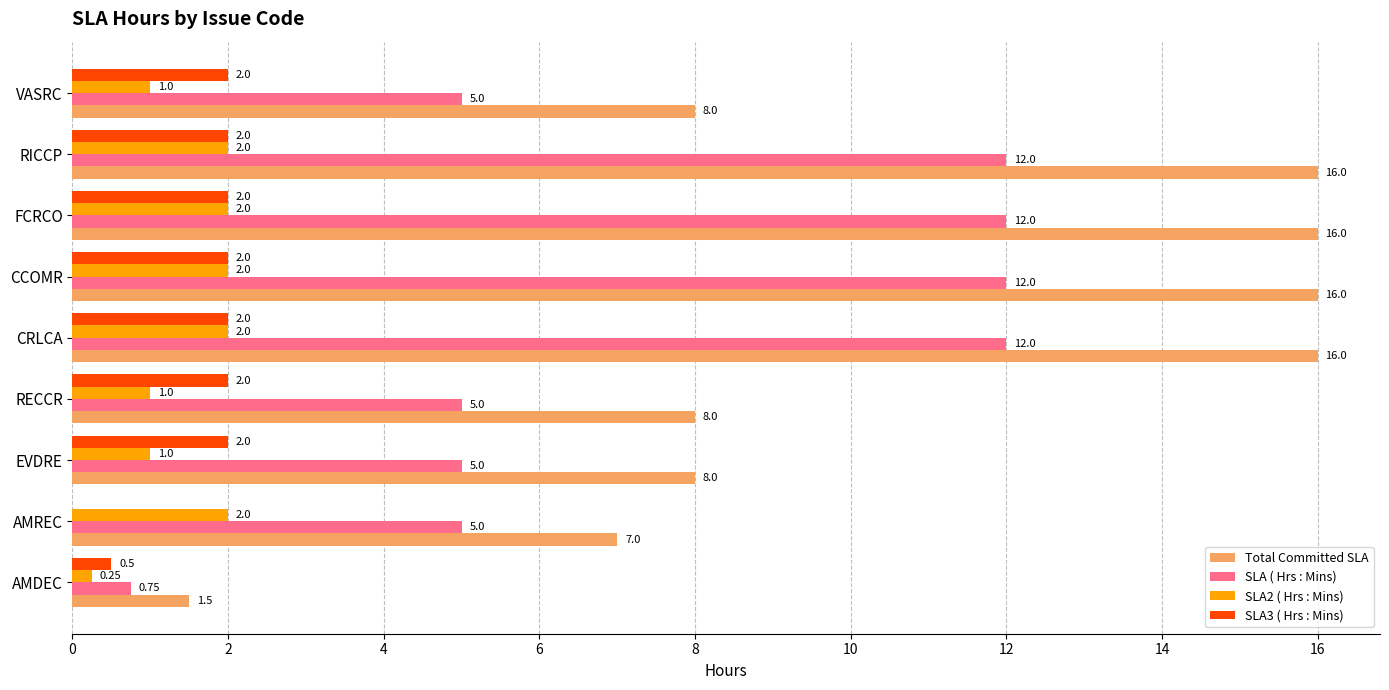

Which series has the largest total across all categories?

Total Committed SLA